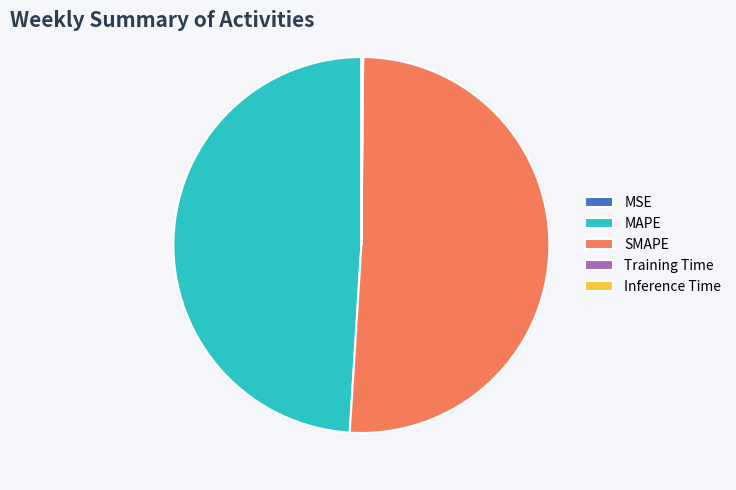

The MAPE slice represents 54% of the pie. True or false?

False